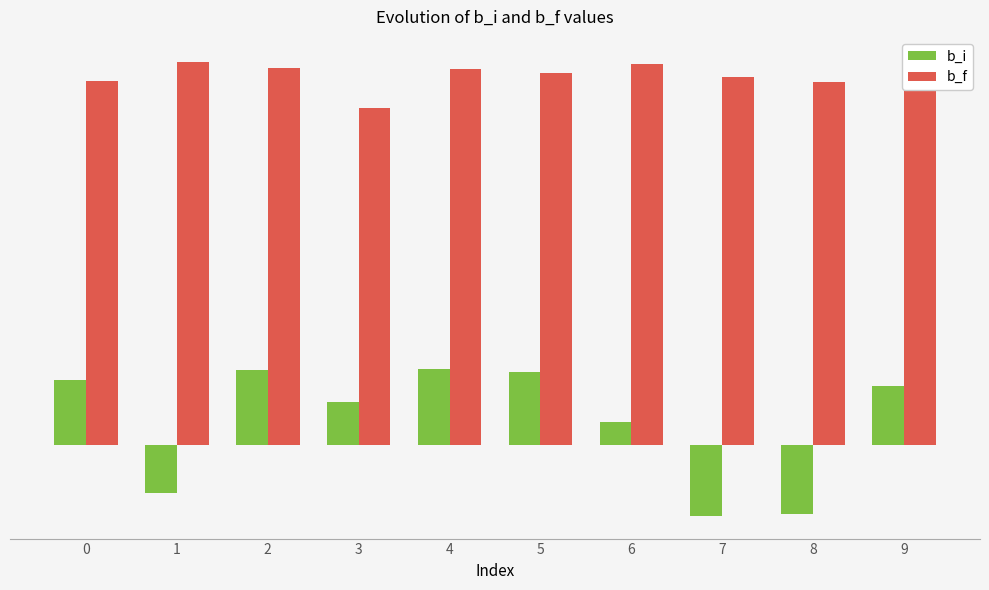

Reading left to right, list all the values displayed in this chart.

b_i: 0.2	-0.2	0.2	0.1	0.2	0.2	0.1	-0.2	-0.2	0.2
b_f: 1.2	1.2	1.2	1.1	1.2	1.2	1.2	1.2	1.2	1.2